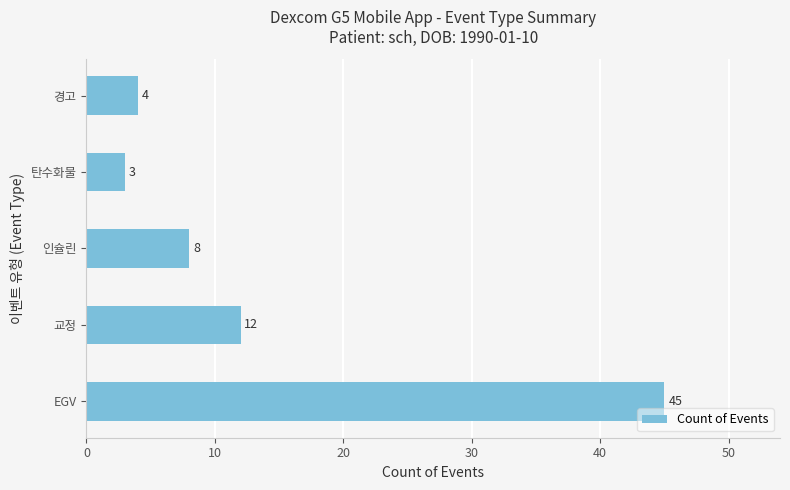

True or false: the data shows 8 at 인슐린.

True